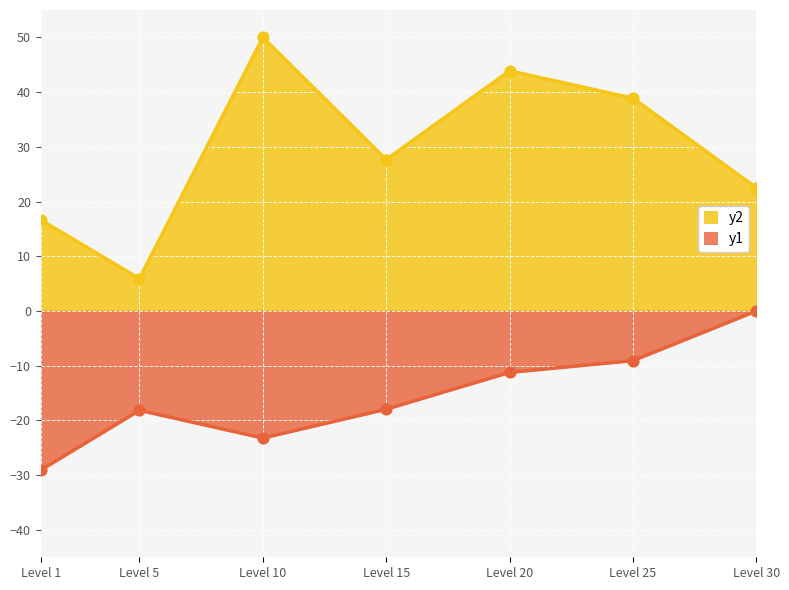

At which category is the sum across all series the highest?

Level 20